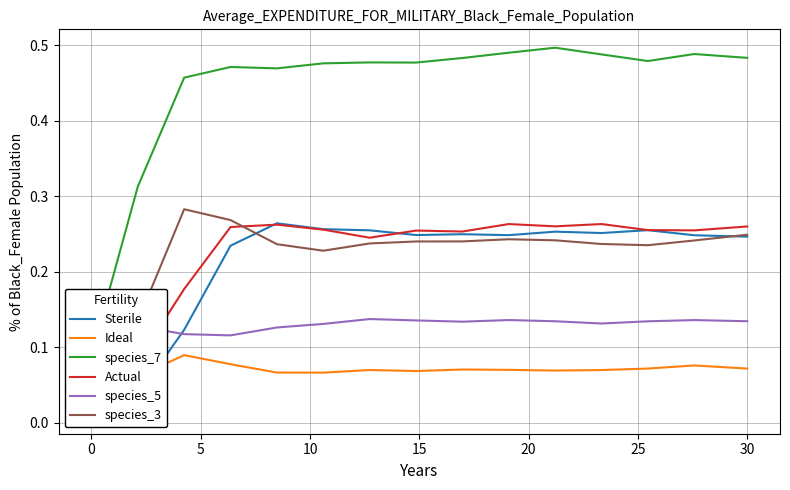

What are all the series names shown in the legend?

Sterile, Ideal, species_7, Actual, species_5, species_3